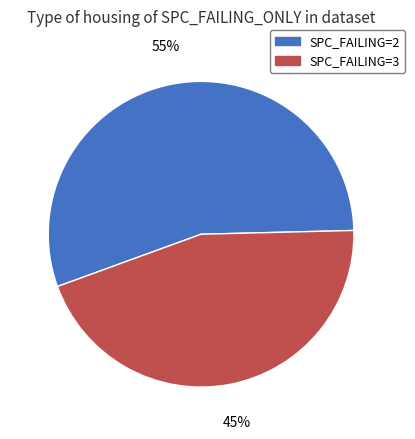

How many slices are in this pie chart?

2